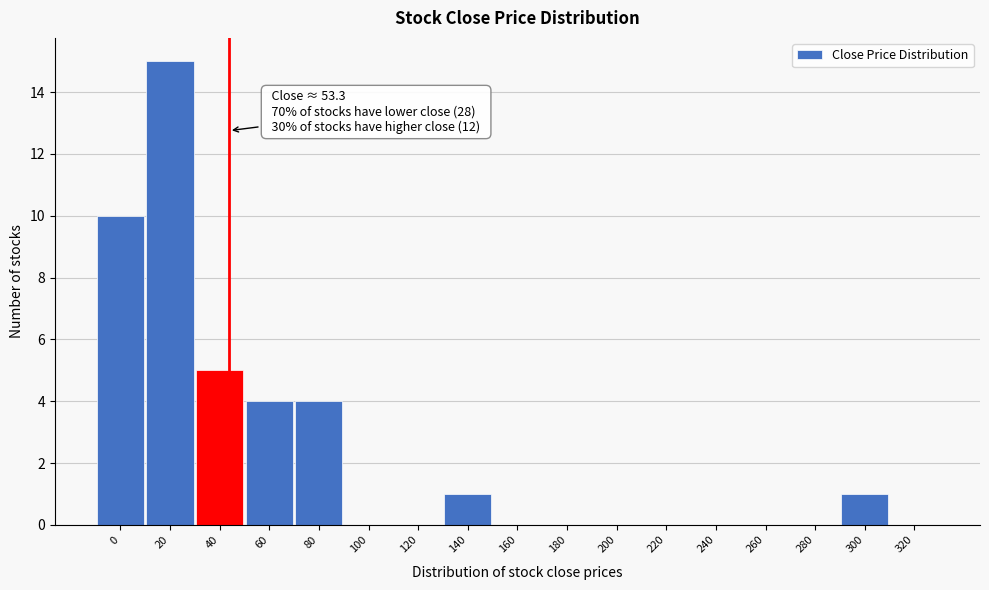

Reading left to right, extract all data points from this chart.

0=10	20=15	40=5	60=4	80=4	100=0	120=0	140=1	160=0	180=0	200=0	220=0	240=0	260=0	280=0	300=1	320=0